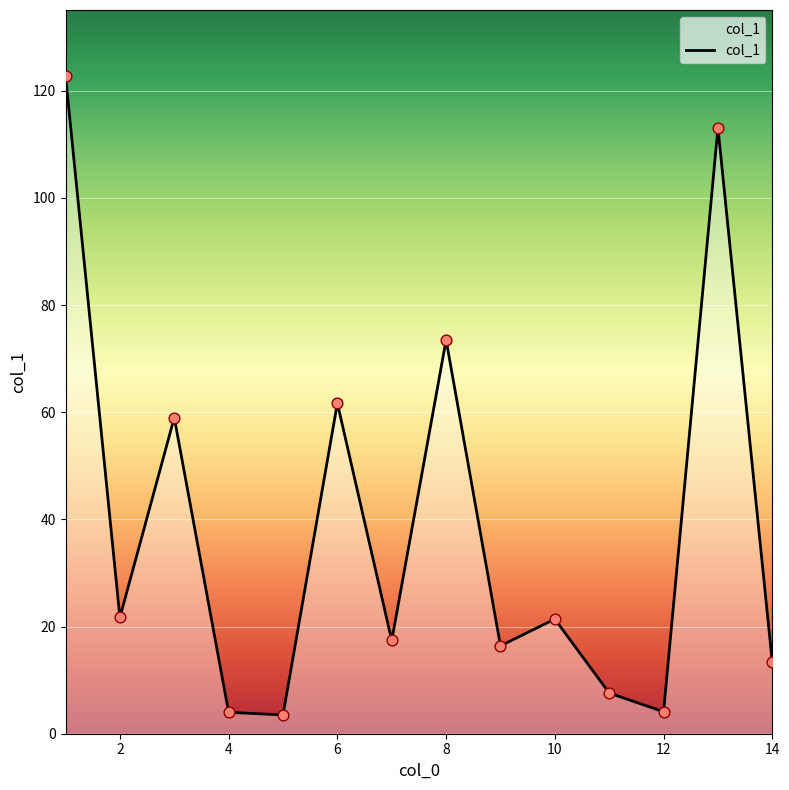

What is the difference between the maximum and minimum values?

119.3